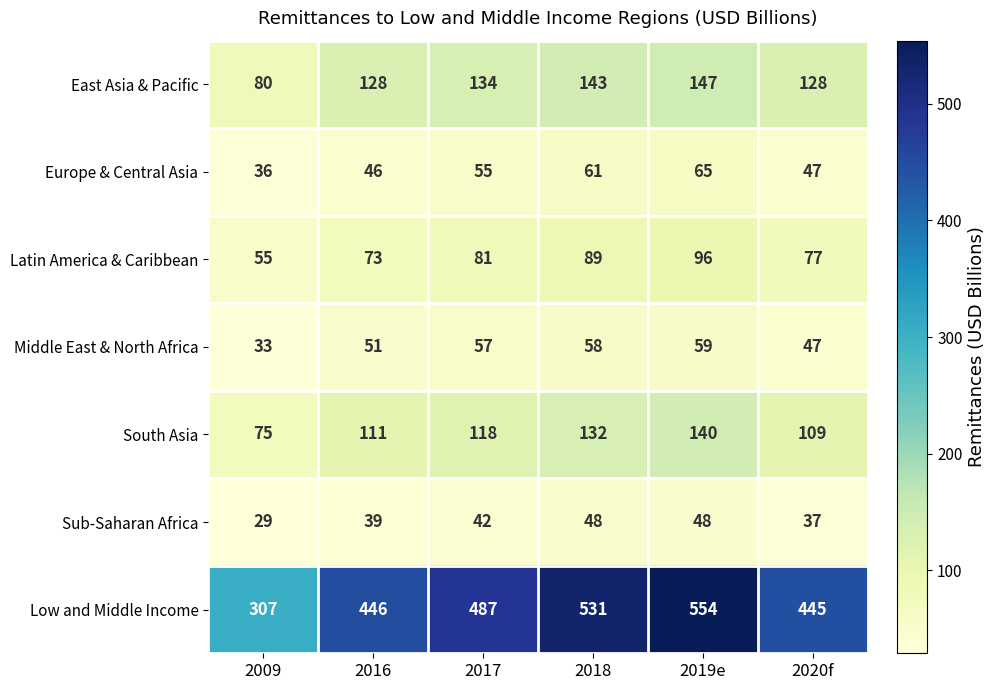

What is the difference between the highest and lowest values at 2016?

407